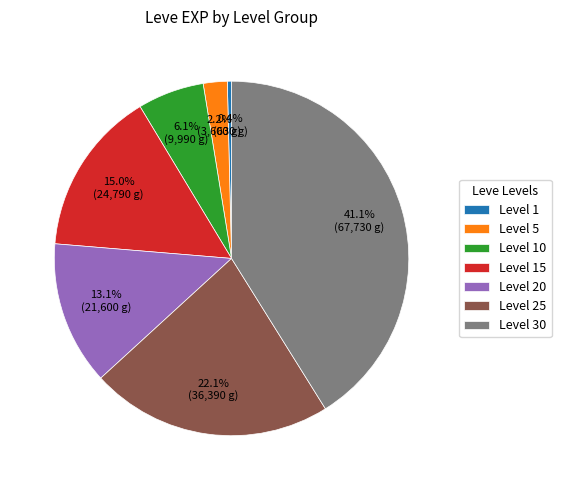

The Level 25 slice represents 22% of the pie. True or false?

True